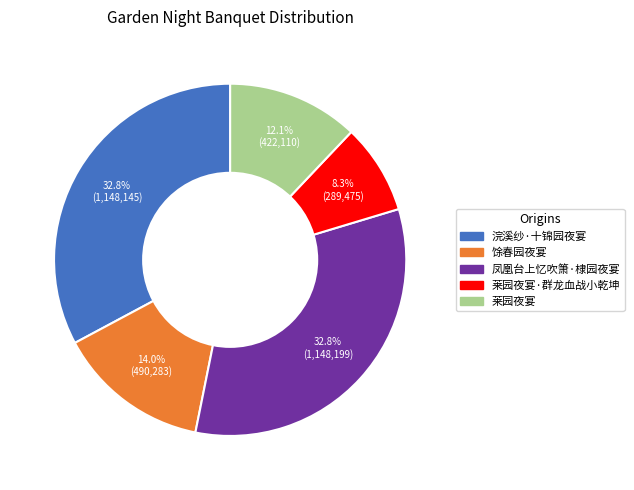

Count the number of slices in the pie.

5